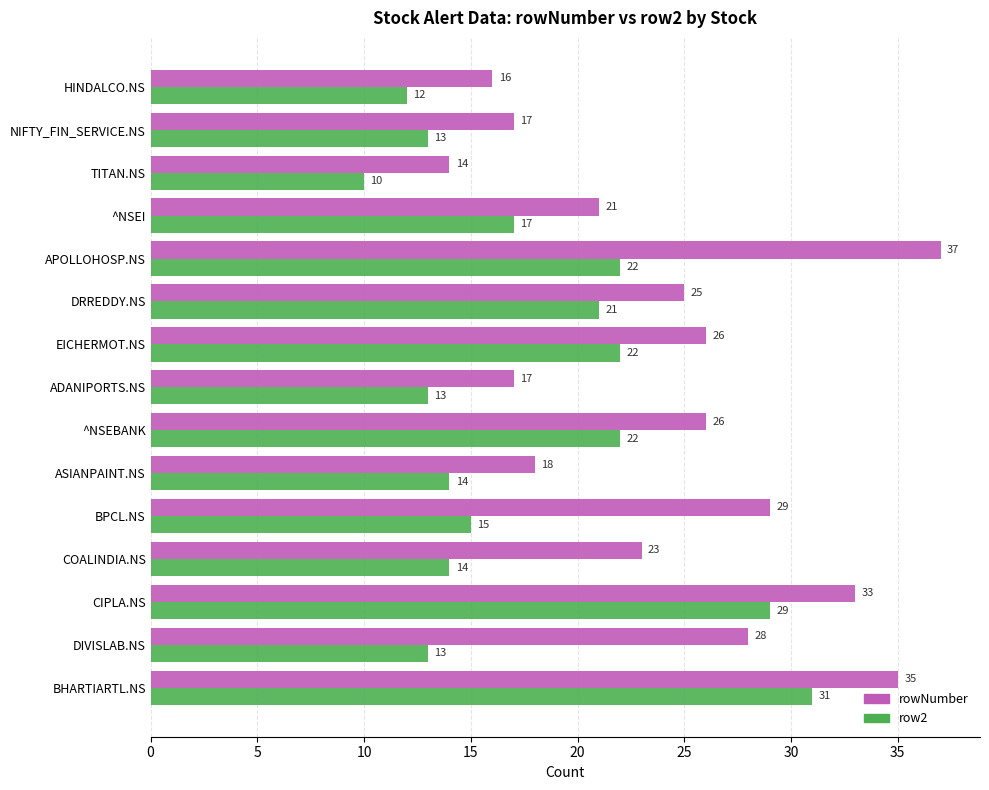

At which label is row2 closest to 20?

DRREDDY.NS